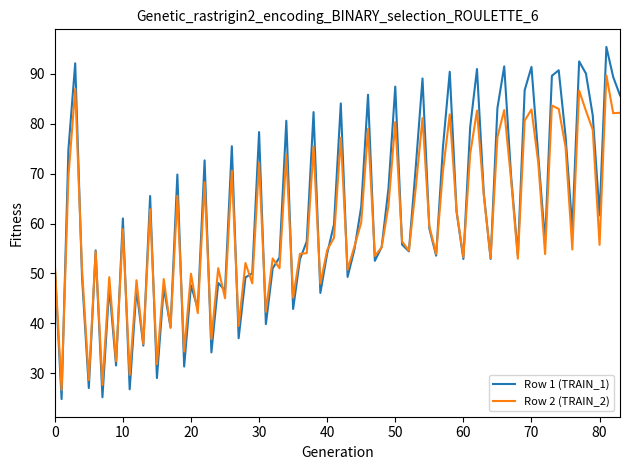

How many distinct data groups are displayed?

2